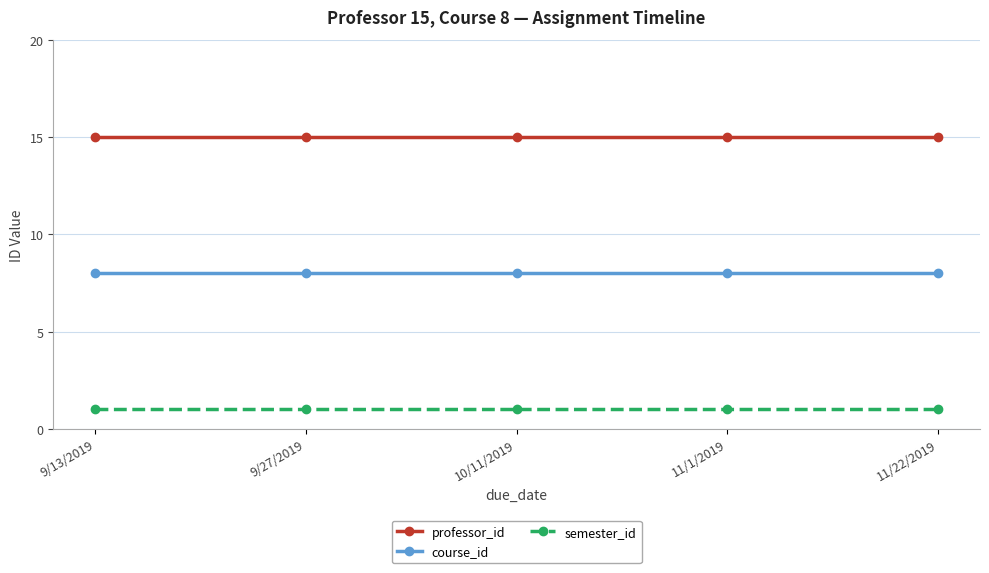

What are all the series names shown in the legend?

professor_id, course_id, semester_id